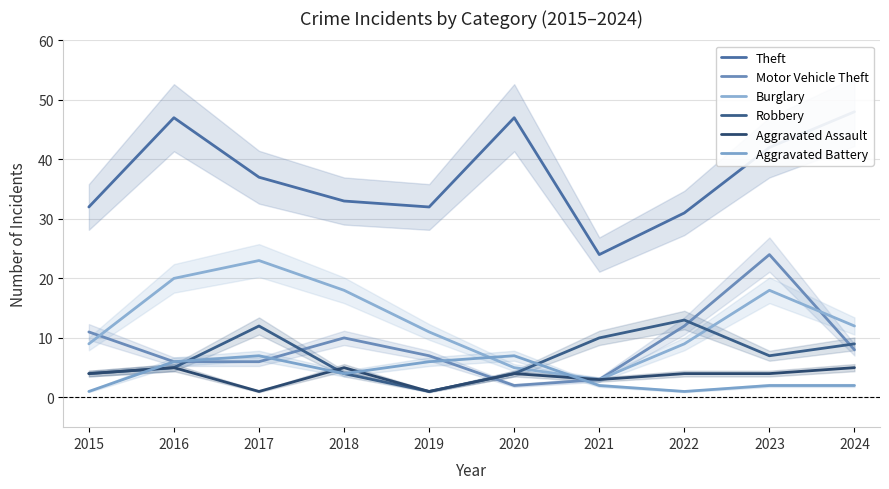

Reading left to right, what are all the values shown in this chart?

Theft: 2015=32	2016=47	2017=37	2018=33	2019=32	2020=47	2021=24	2022=31	2023=42	2024=48
Motor Vehicle Theft: 2015=11	2016=6	2017=6	2018=10	2019=7	2020=2	2021=3	2022=12	2023=24	2024=8
Burglary: 2015=9	2016=20	2017=23	2018=18	2019=11	2020=5	2021=3	2022=9	2023=18	2024=12
Robbery: 2015=4	2016=5	2017=12	2018=4	2019=1	2020=4	2021=10	2022=13	2023=7	2024=9
Aggravated Assault: 2015=4	2016=5	2017=1	2018=5	2019=1	2020=4	2021=3	2022=4	2023=4	2024=5
Aggravated Battery: 2015=1	2016=6	2017=7	2018=4	2019=6	2020=7	2021=2	2022=1	2023=2	2024=2